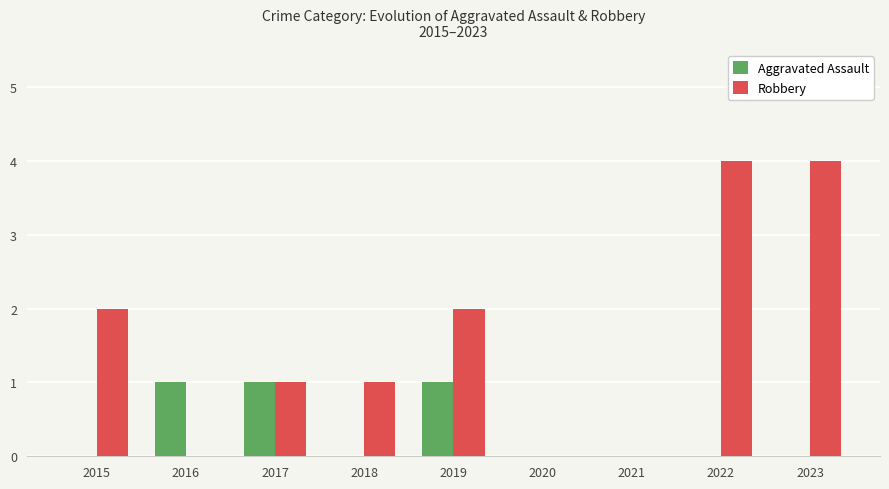

What is the sum of all Robbery values?

14